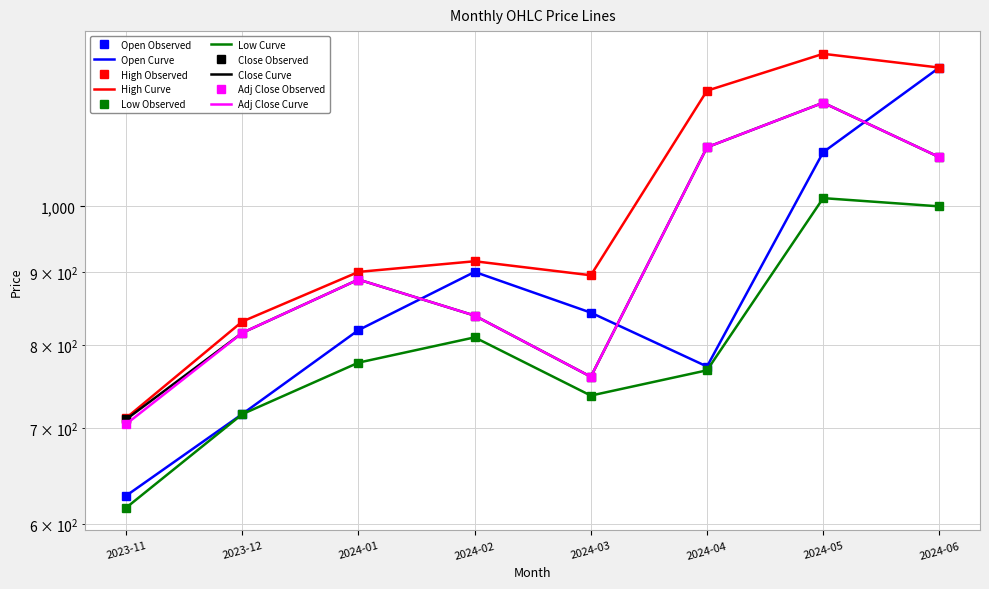

How many data points in Low are above 777?

4